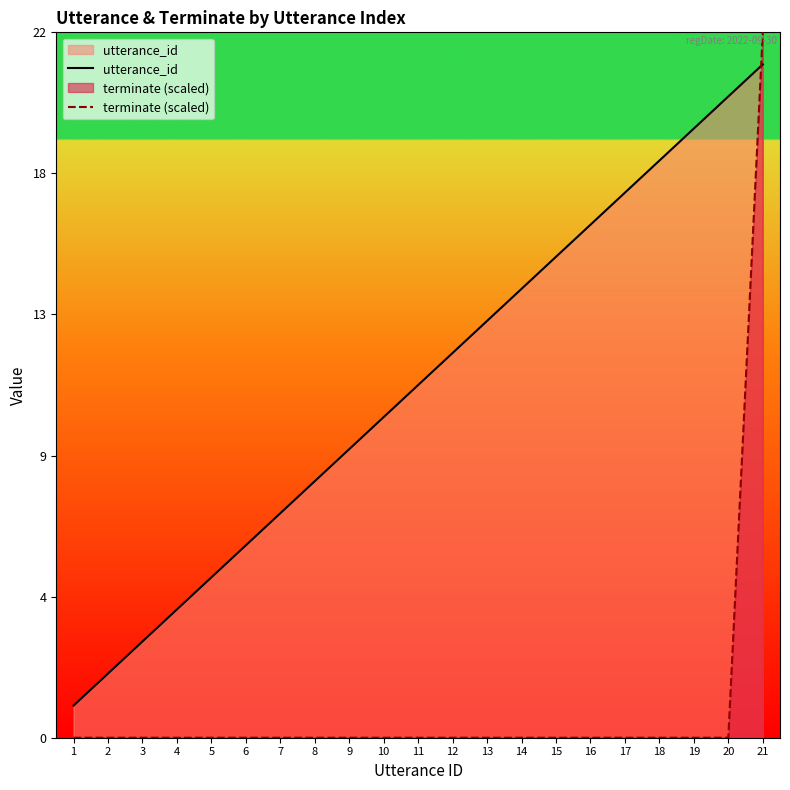

What is the sum of all terminate (scaled) values?

22